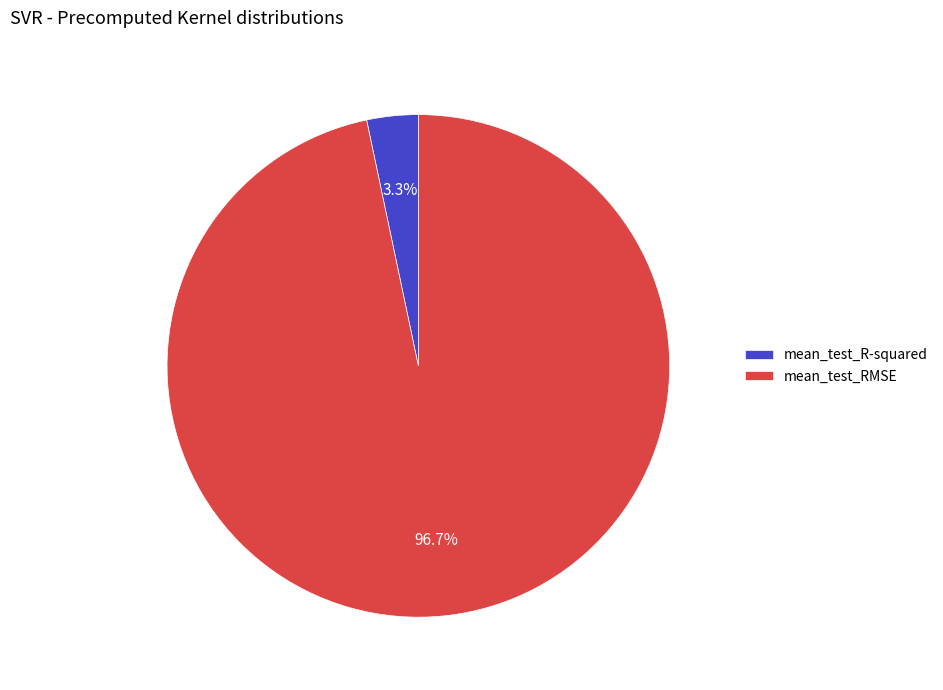

Is it true that mean_test_R-squared is 11% of the pie?

False